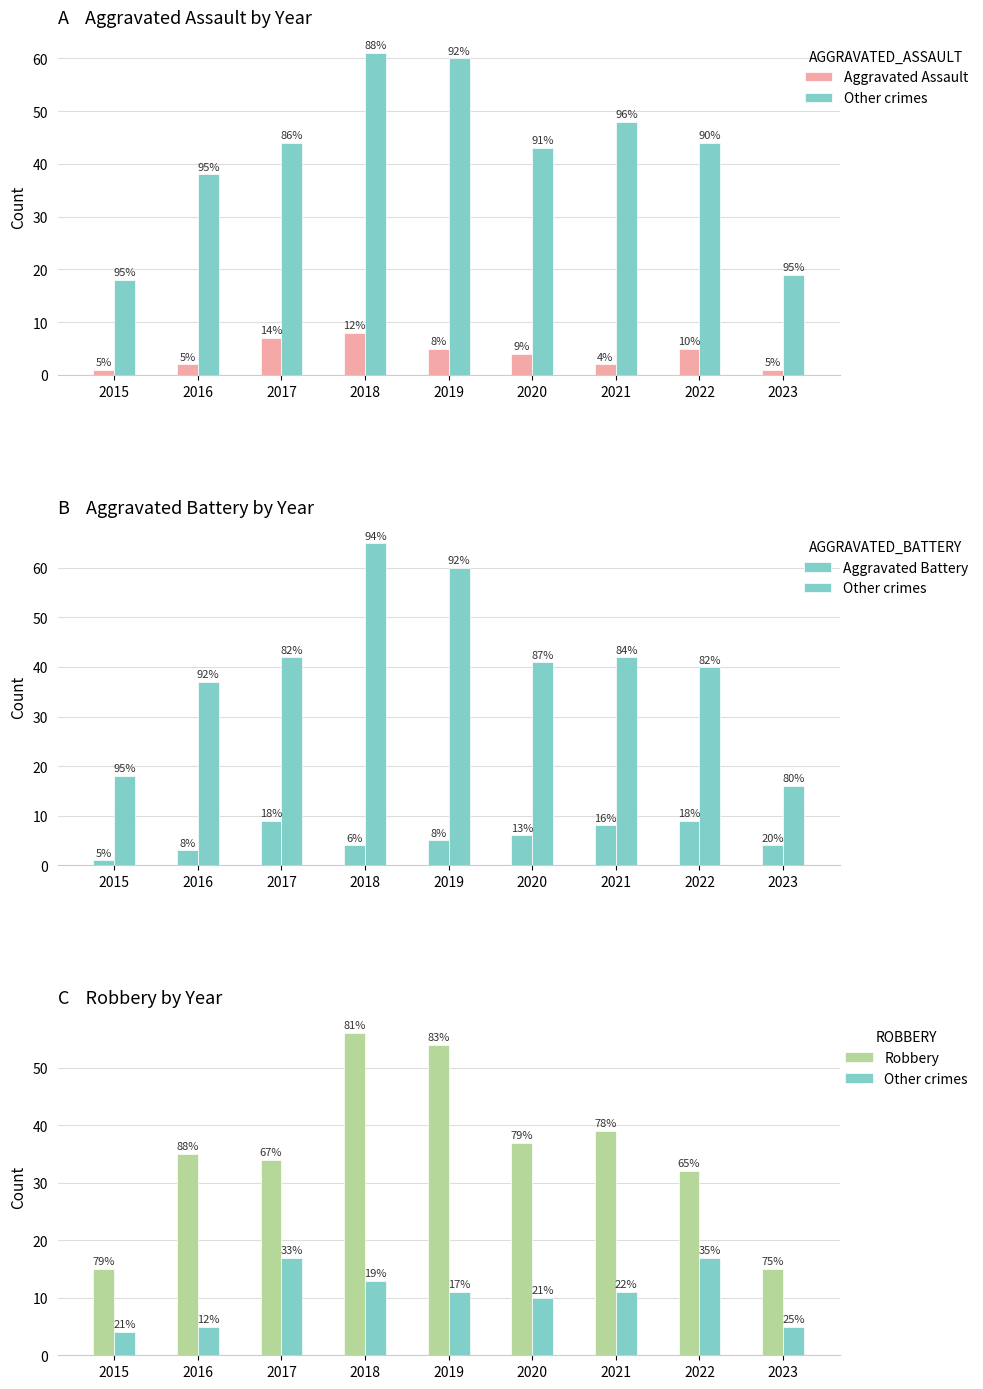

True or false: Aggravated Battery has a value of 4 at 2016.

False